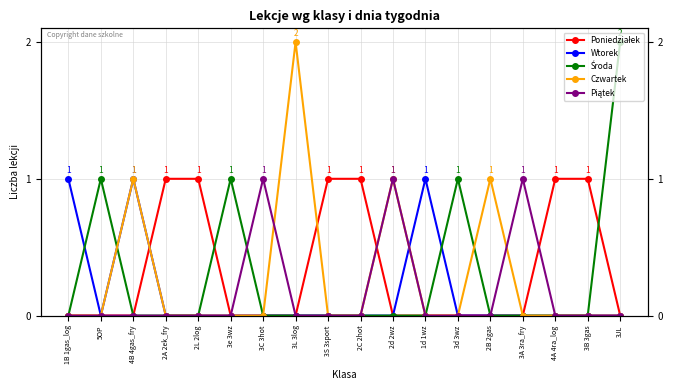

Which series has the largest total across all categories?

Poniedziałek